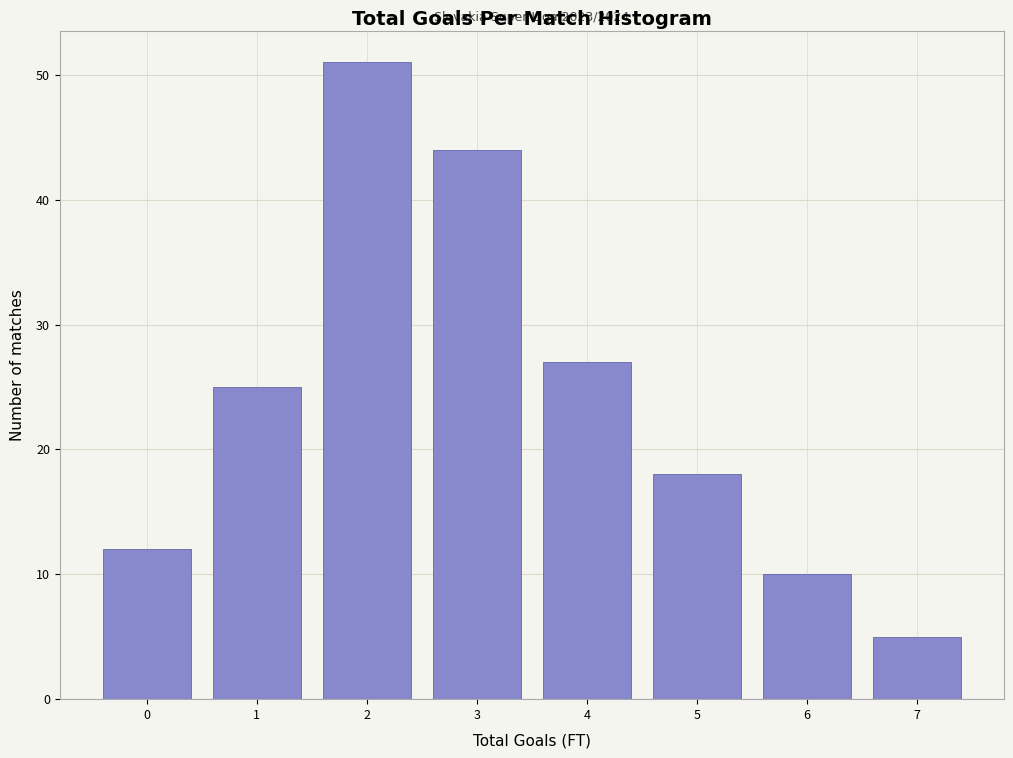

Which range on the x-axis has the tallest bar?

1.5 to 2.5